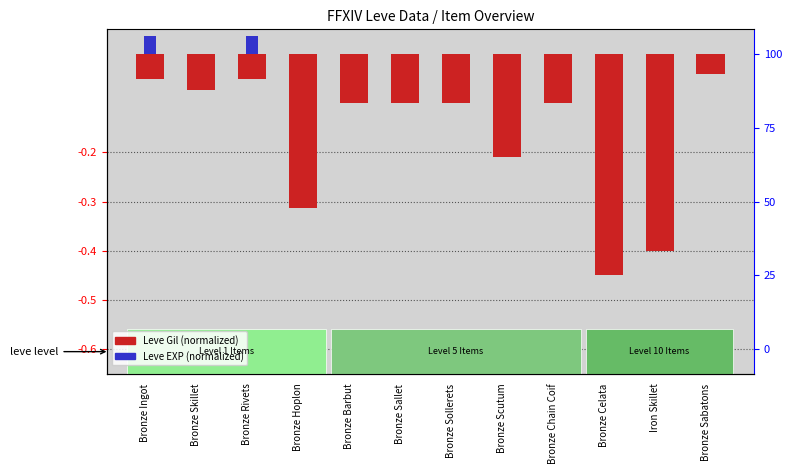

Which series changed the most between Bronze Hoplon and Bronze Scutum?

Leve Gil (normalized)